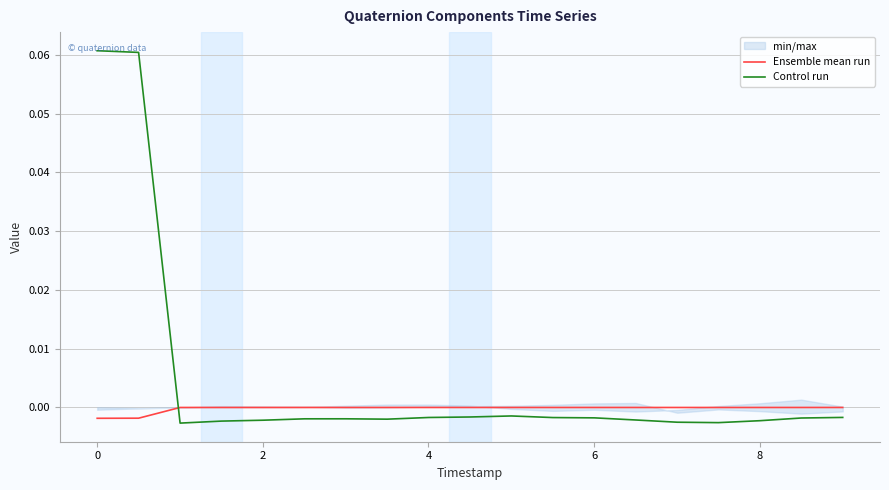

How many data points in Control run are less than 0?

17